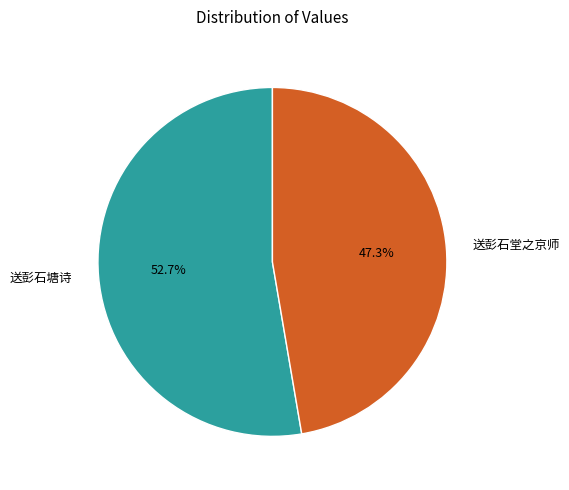

What is the smallest slice in the pie chart?

送彭石堂之京师